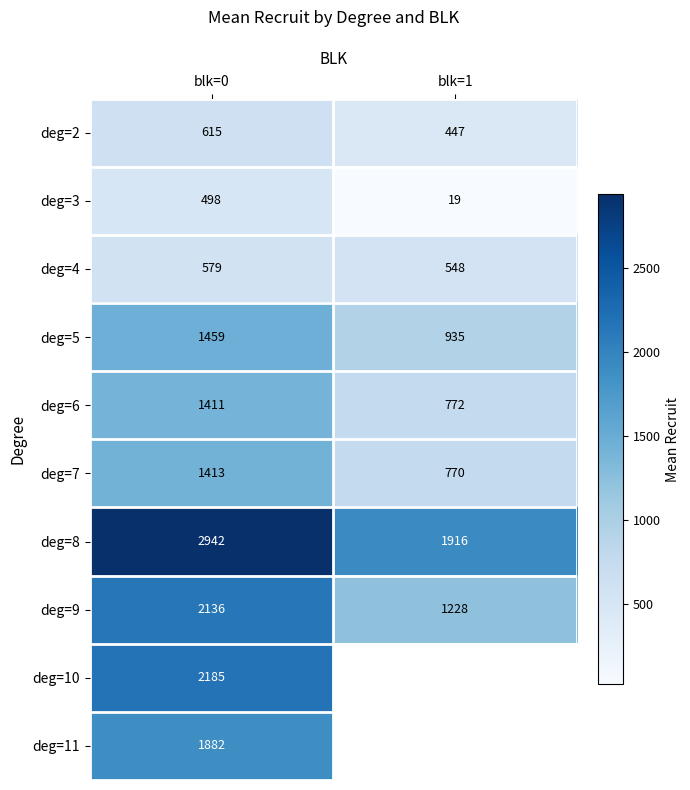

At which category is the sum across all series the highest?

blk=0